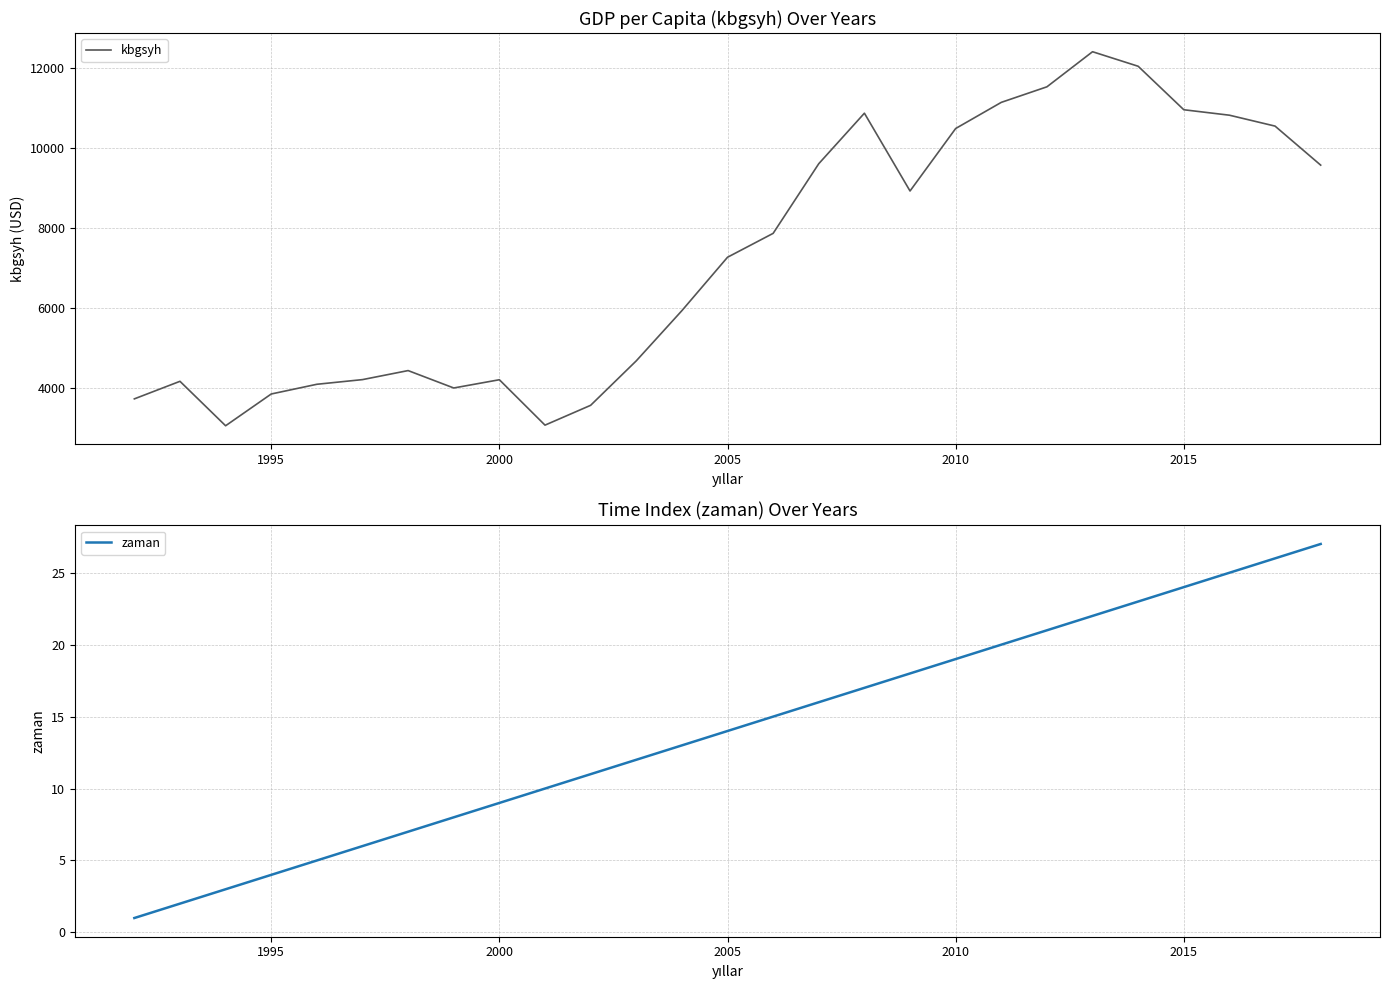

What is the minimum value for kbgsyh?

3048.3